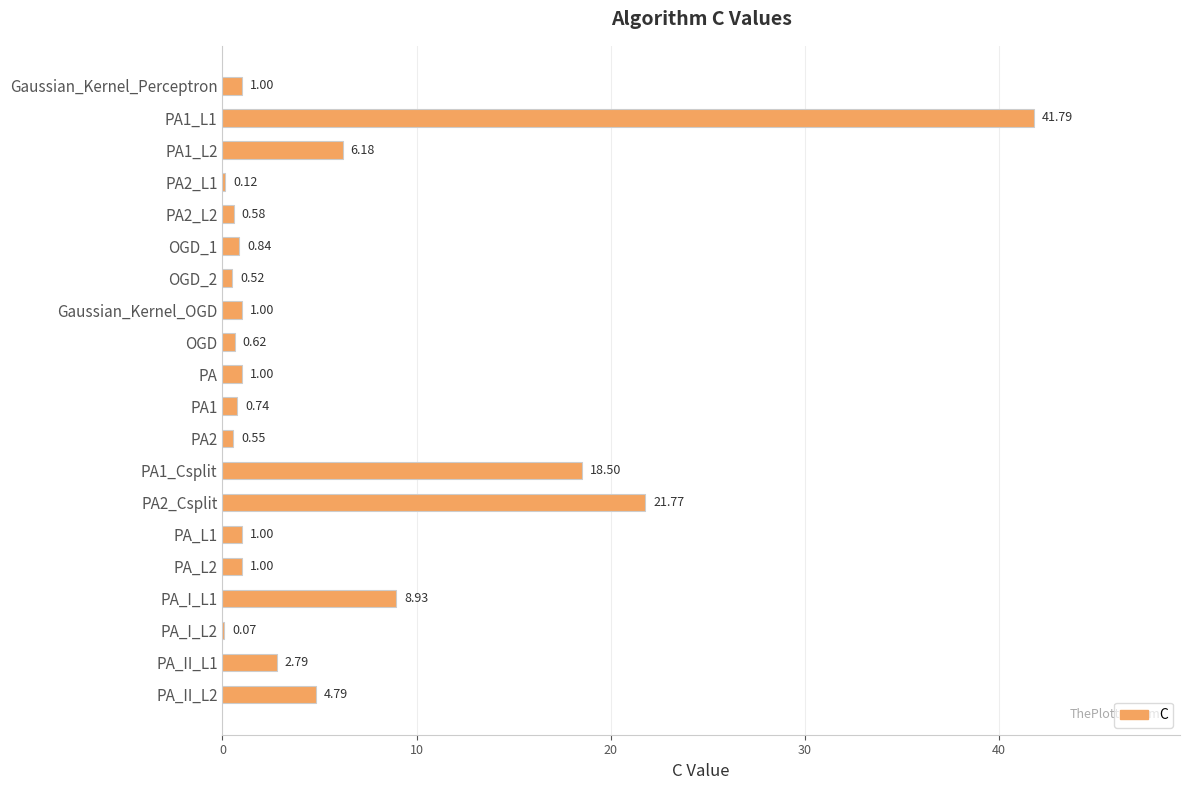

Between PA2_Csplit and PA_L1, which is larger?

PA2_Csplit